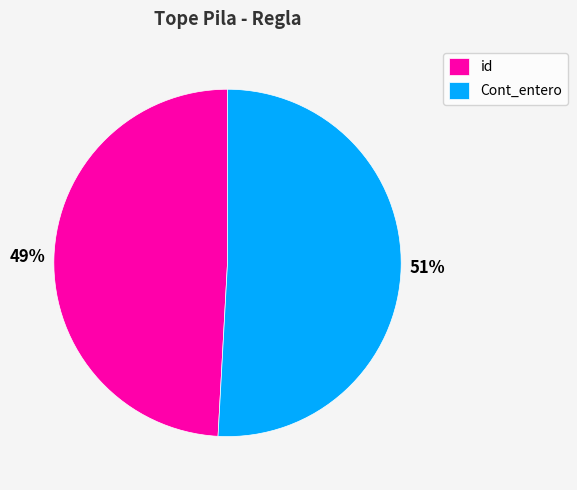

To the nearest percent, what is the combined percentage of id and Cont_entero?

100%